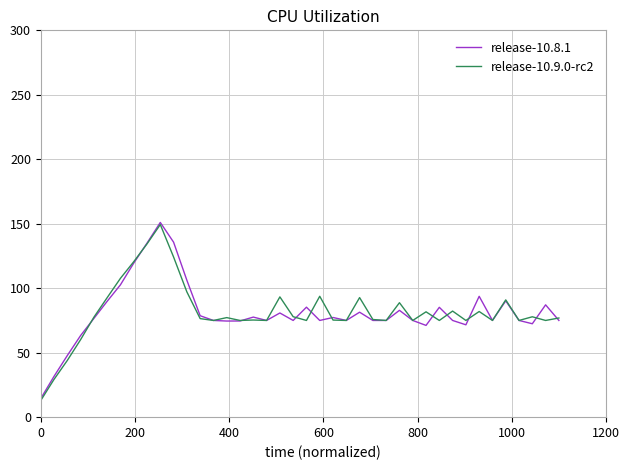

Which series has the largest range (max minus min)?

release-10.8.1